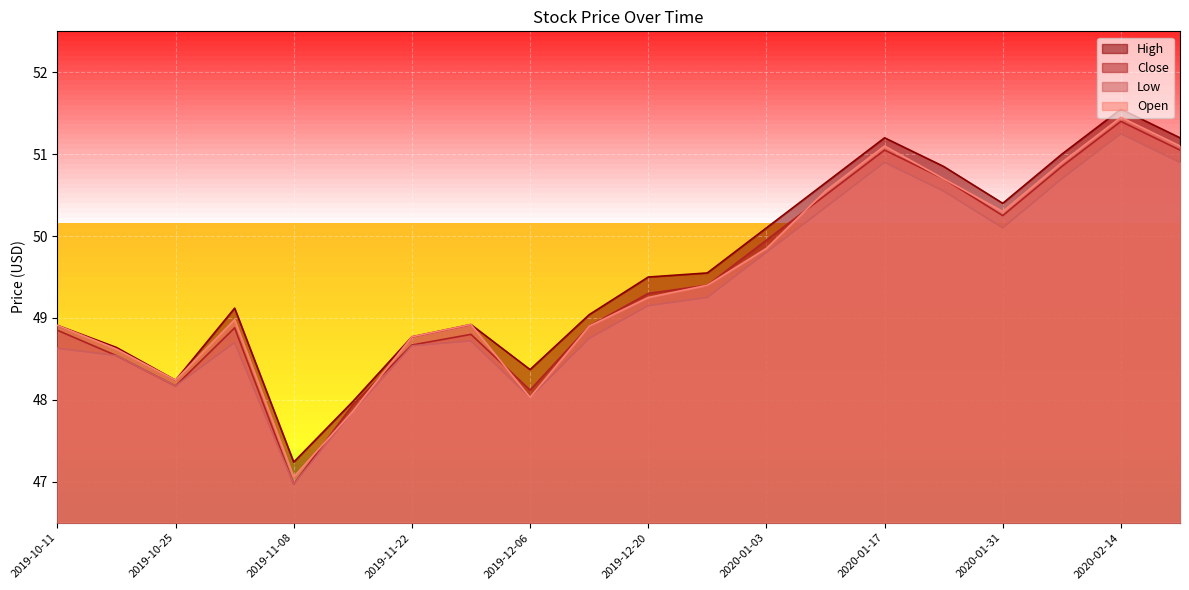

At which category does Open reach its first local peak?

2019-11-01